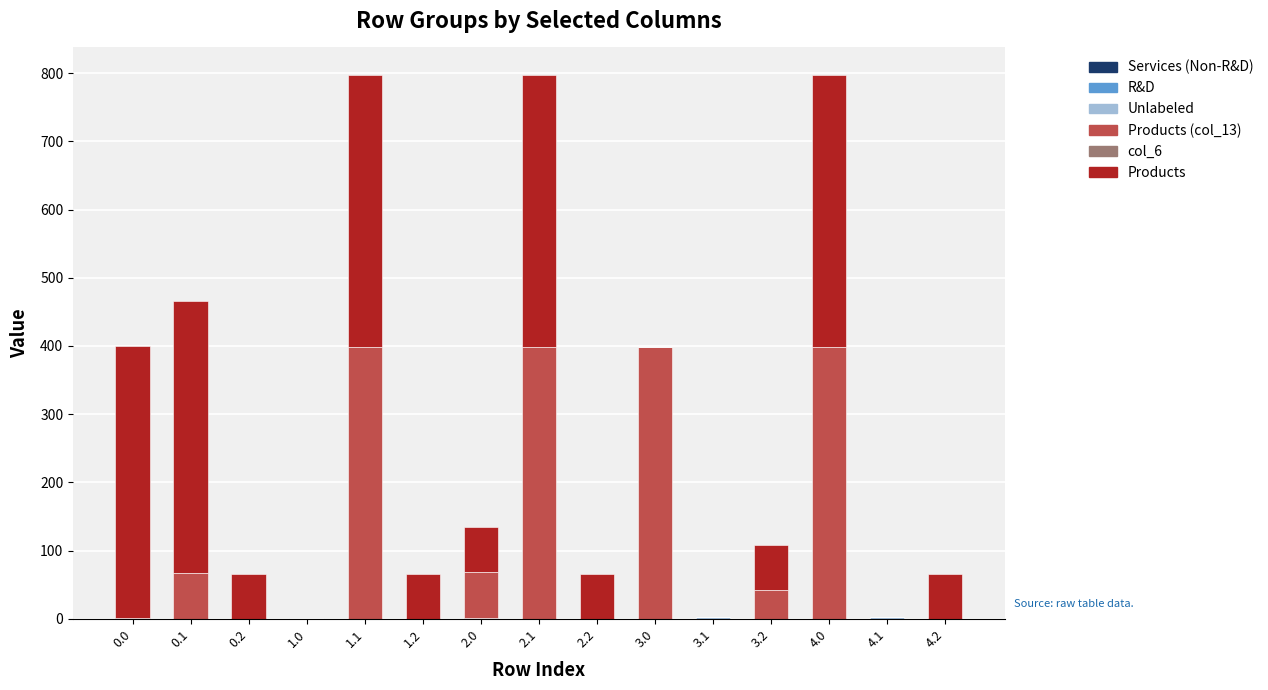

What is the total value across all series at 2.2?

65.2